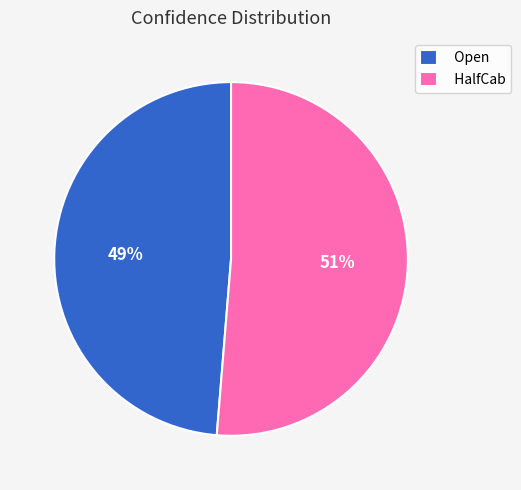

To the nearest percent, what is the combined percentage of HalfCab and Open?

100%